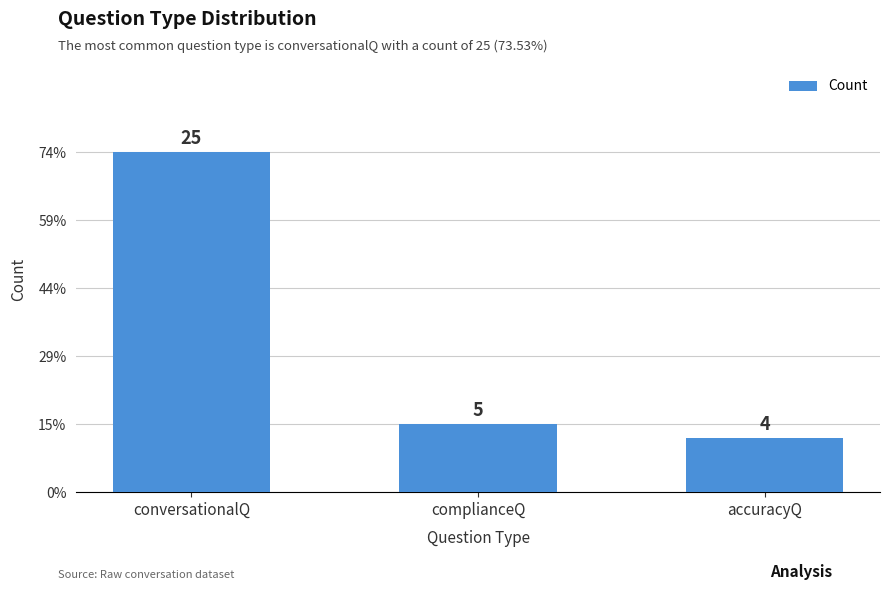

Does the chart contain any negative values?

No